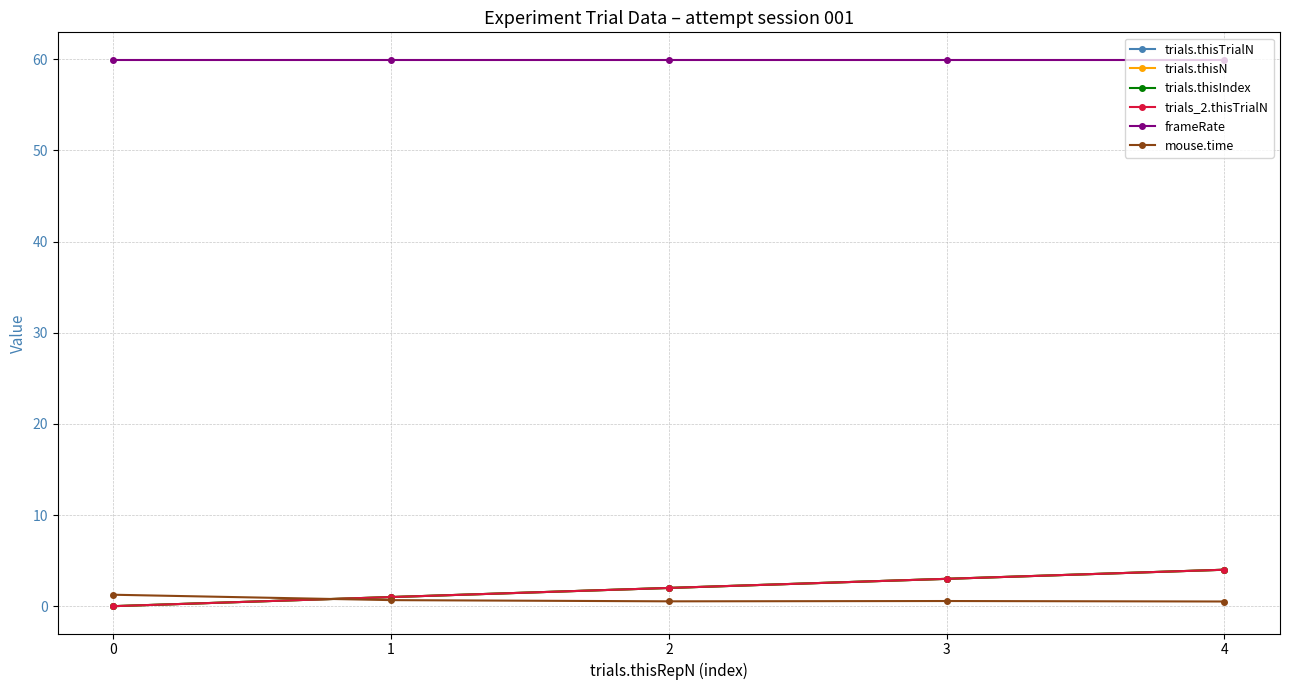

Does the chart have visible grid lines?

Yes